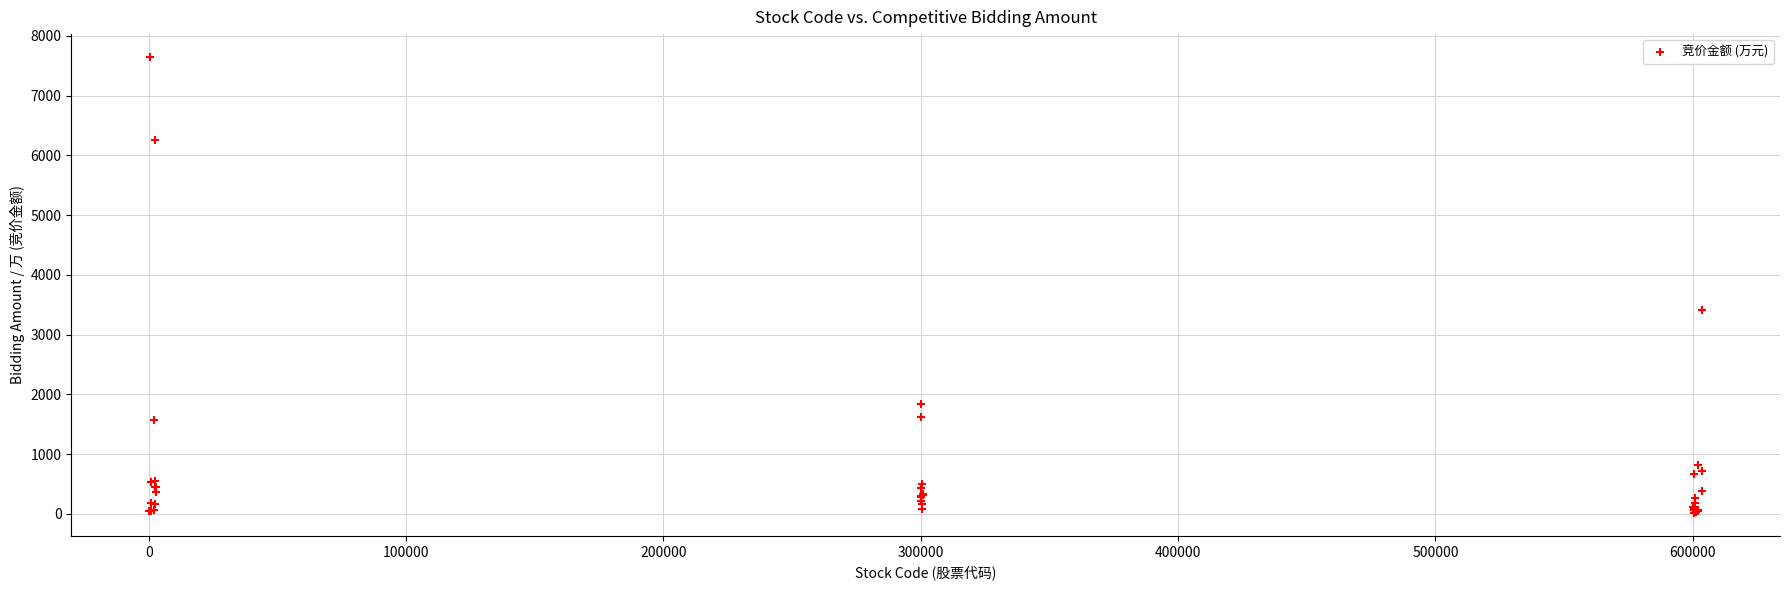

What Y value in the scatter plot is closest to 3829?

3417.9